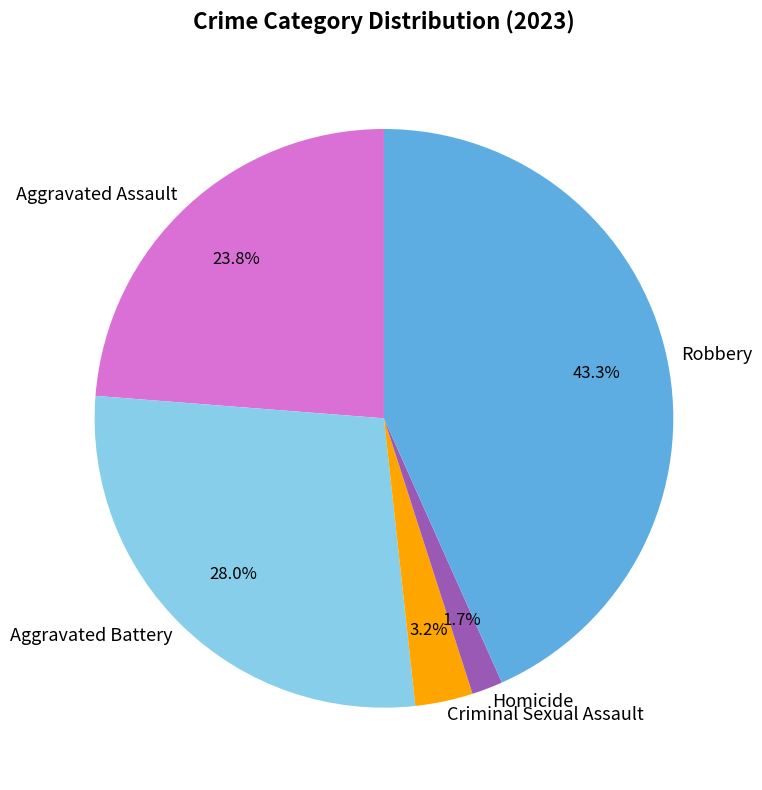

How many segments does this pie chart have?

5